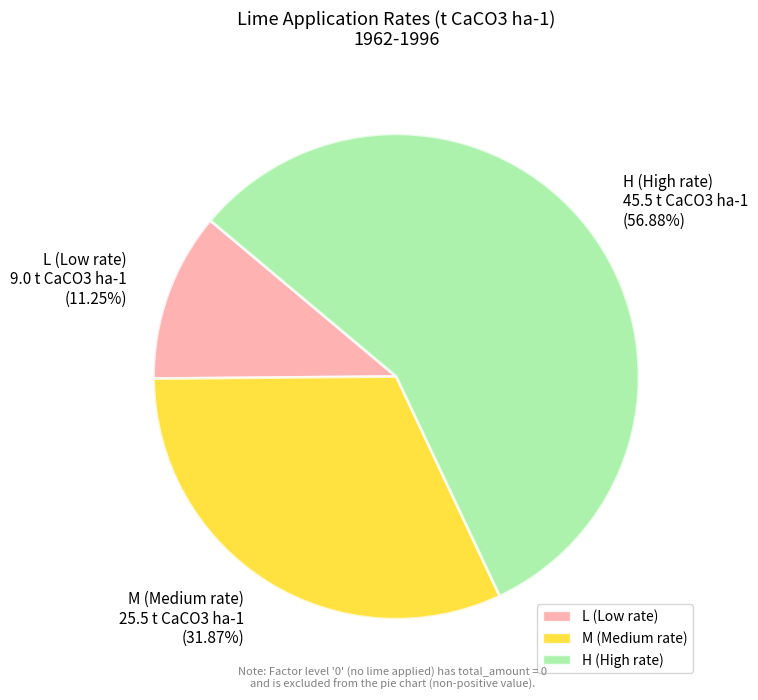

Is the sum of H (High rate) and L (Low rate) greater than half?

Yes